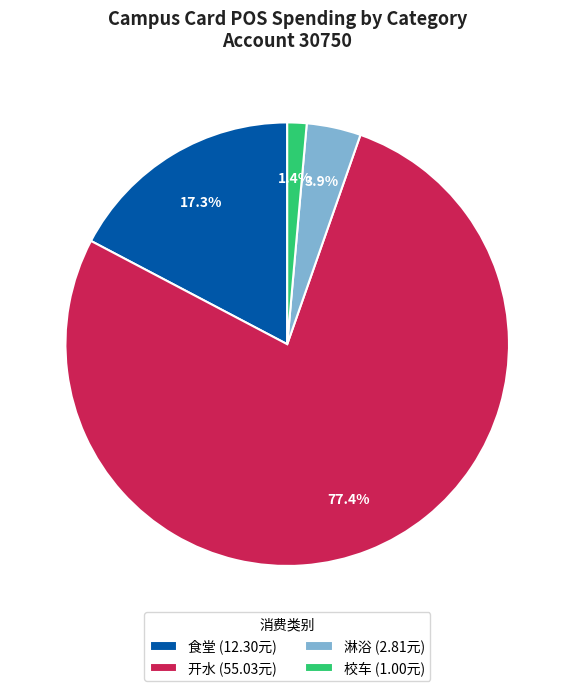

Rank the categories by value from highest to lowest.

开水 (55.03元), 食堂 (12.30元), 淋浴 (2.81元), 校车 (1.00元)